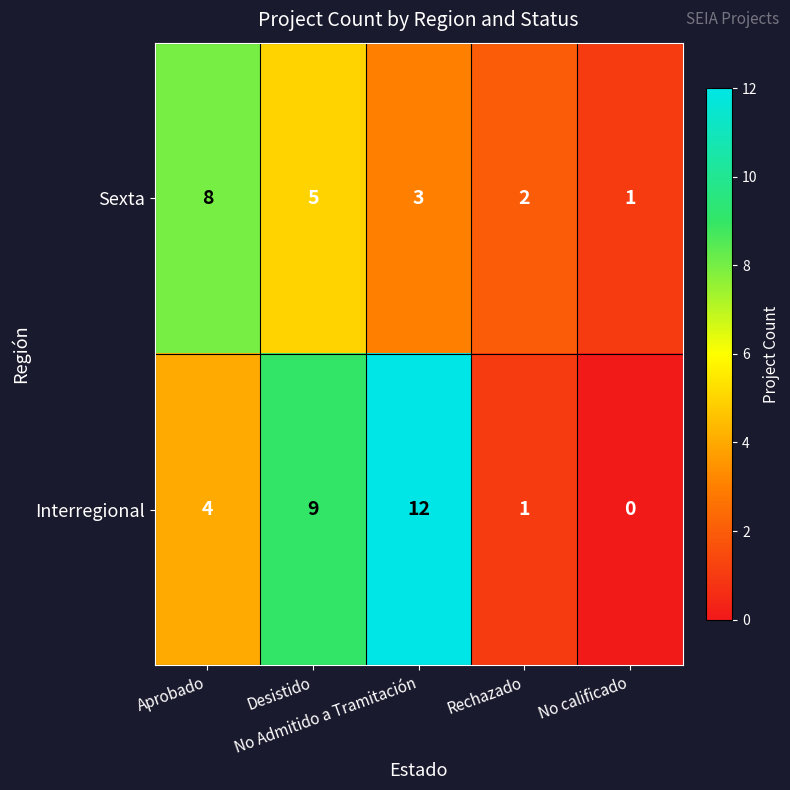

How many series are shown in this chart?

2